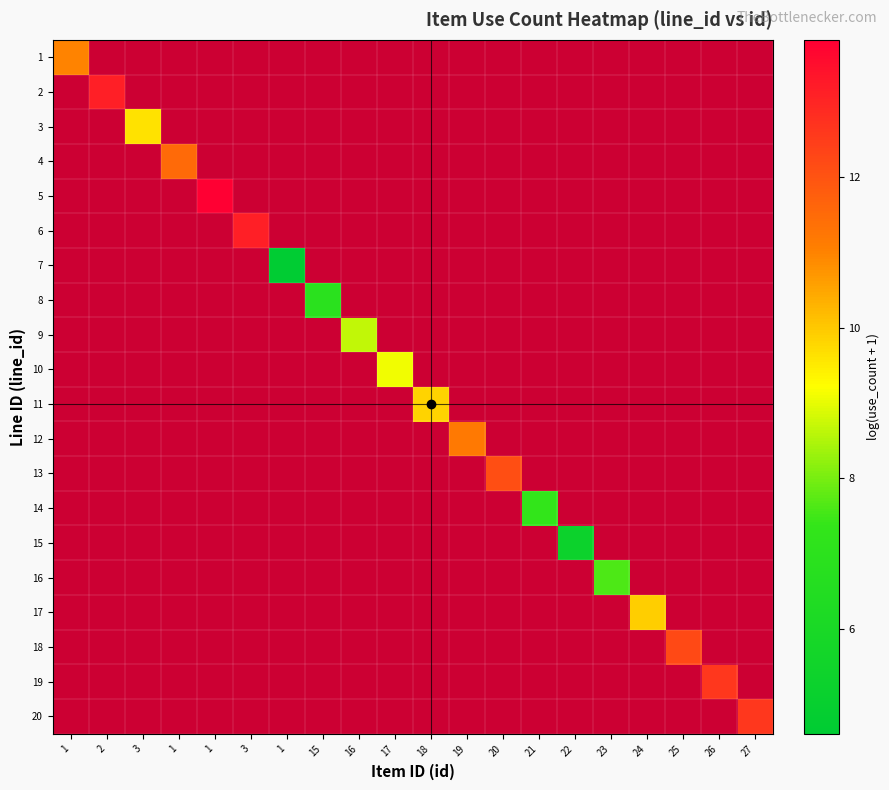

At how many categories does at least one series exceed 13?

3